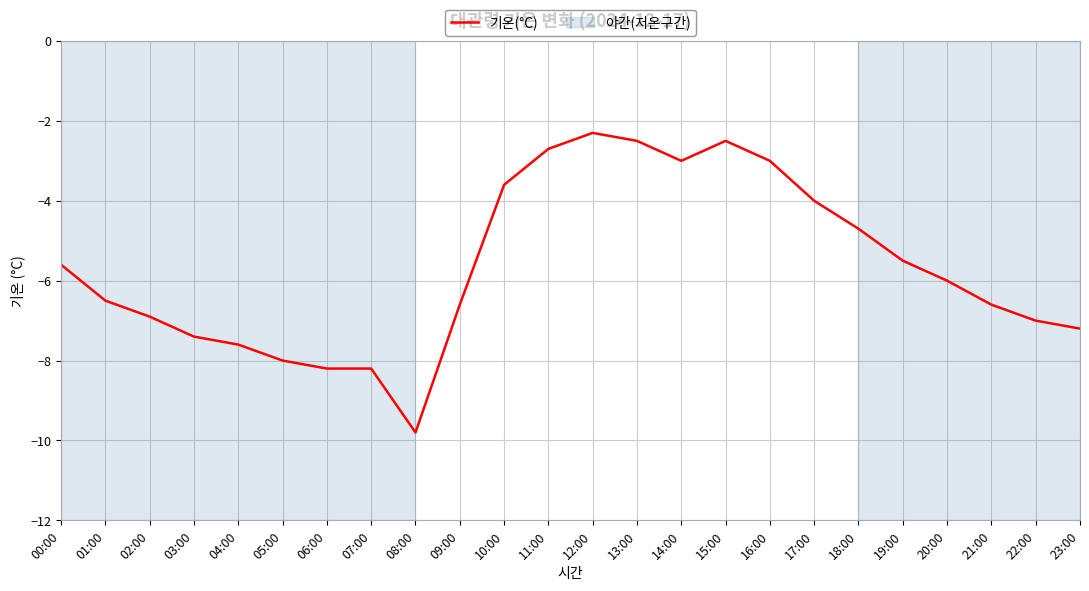

Which has a higher value, 23:00 or 01:00?

01:00